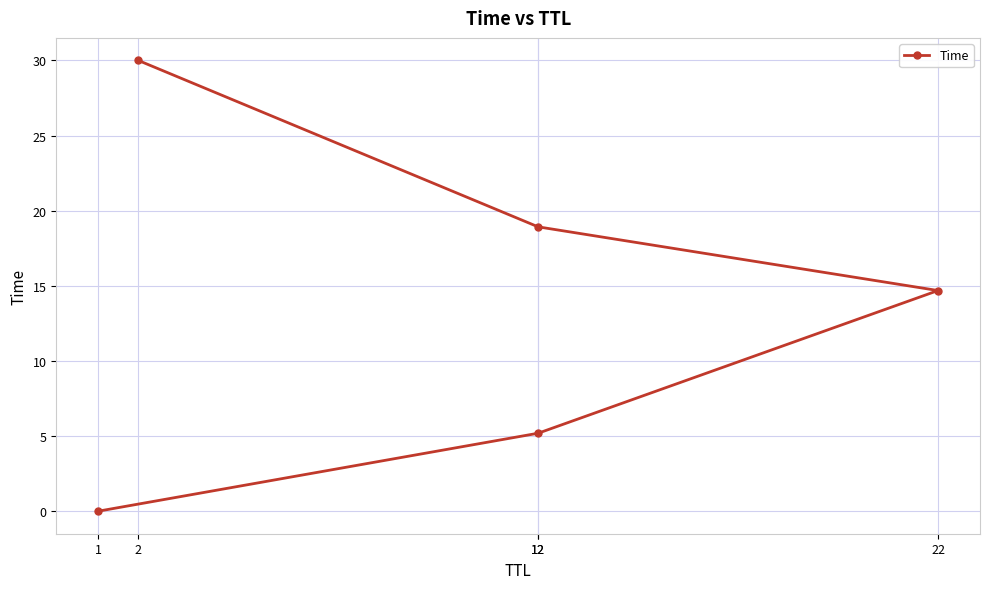

Reading left to right, extract all data points from this chart.

0.0	5.2	14.7	18.9	30.0